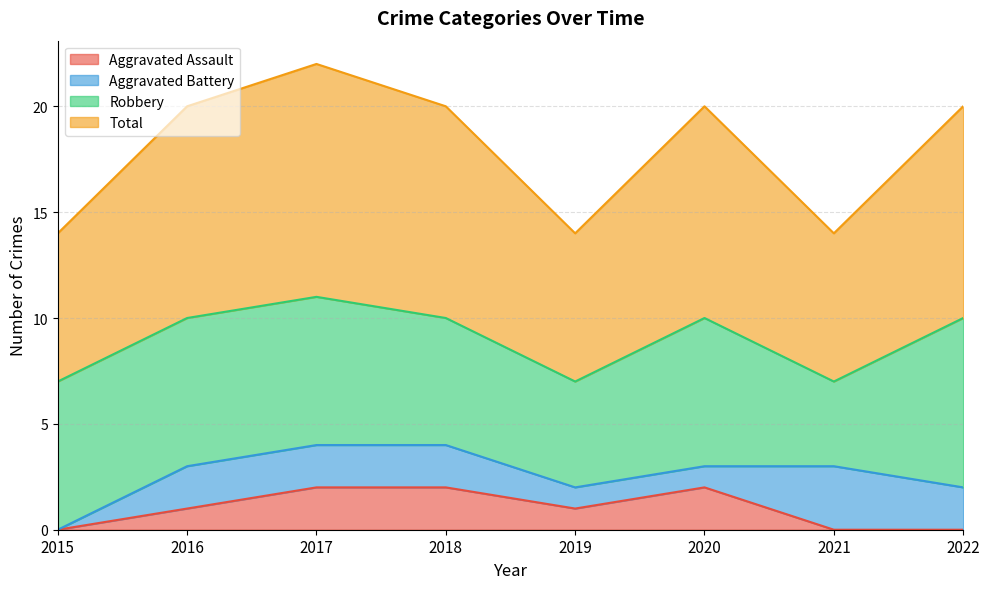

At how many categories does at least one series exceed 1?

8